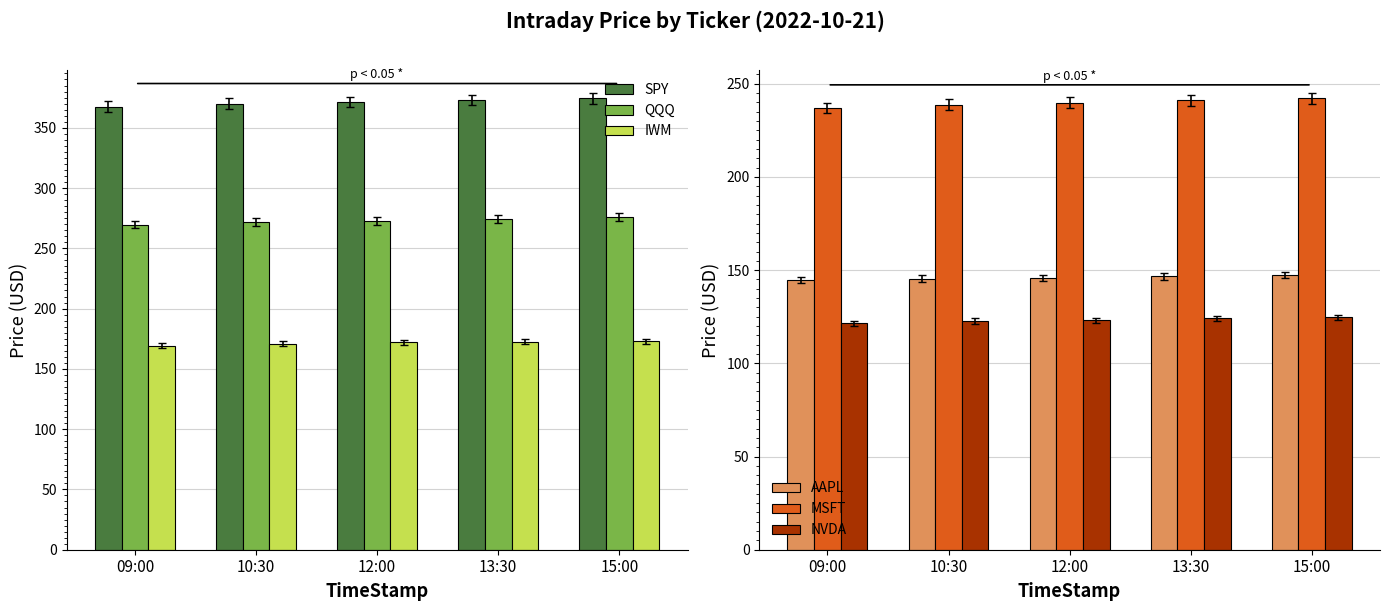

What are all the series names shown in the legend?

SPY, QQQ, IWM, AAPL, MSFT, NVDA